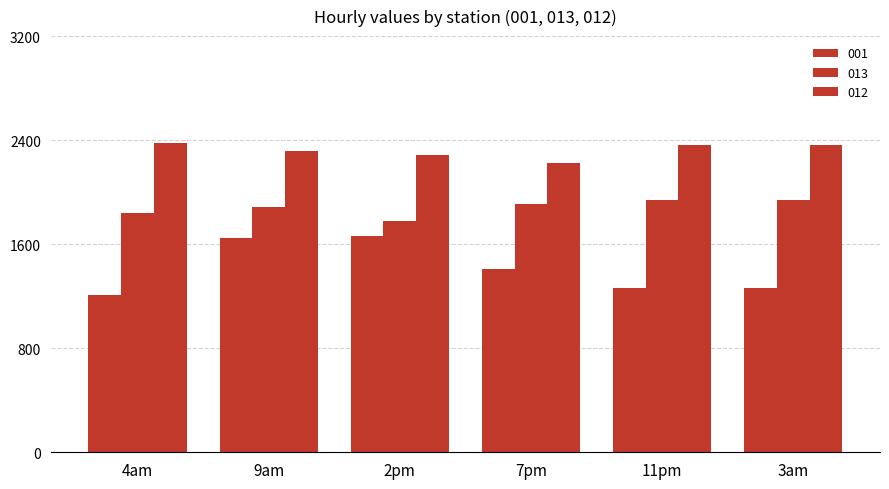

How many distinct data groups are displayed?

3